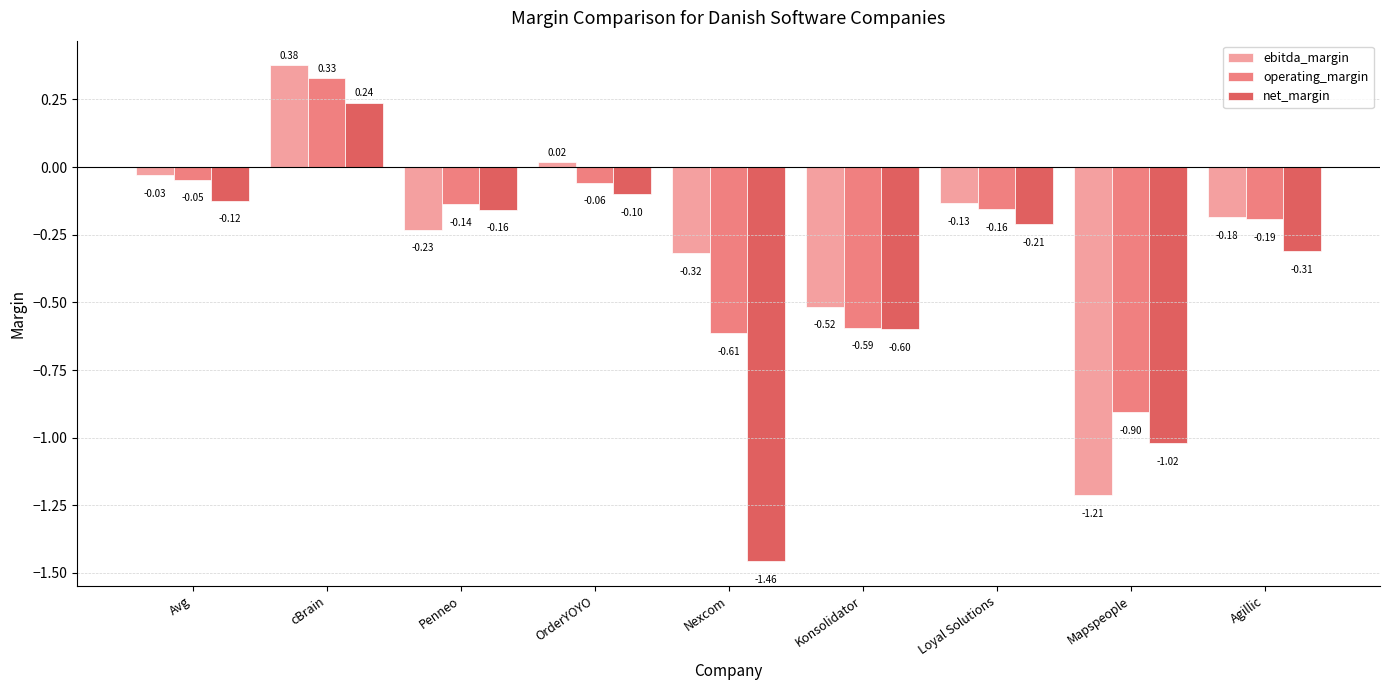

What is the approximate value of operating_margin at Penneo?

-0.1